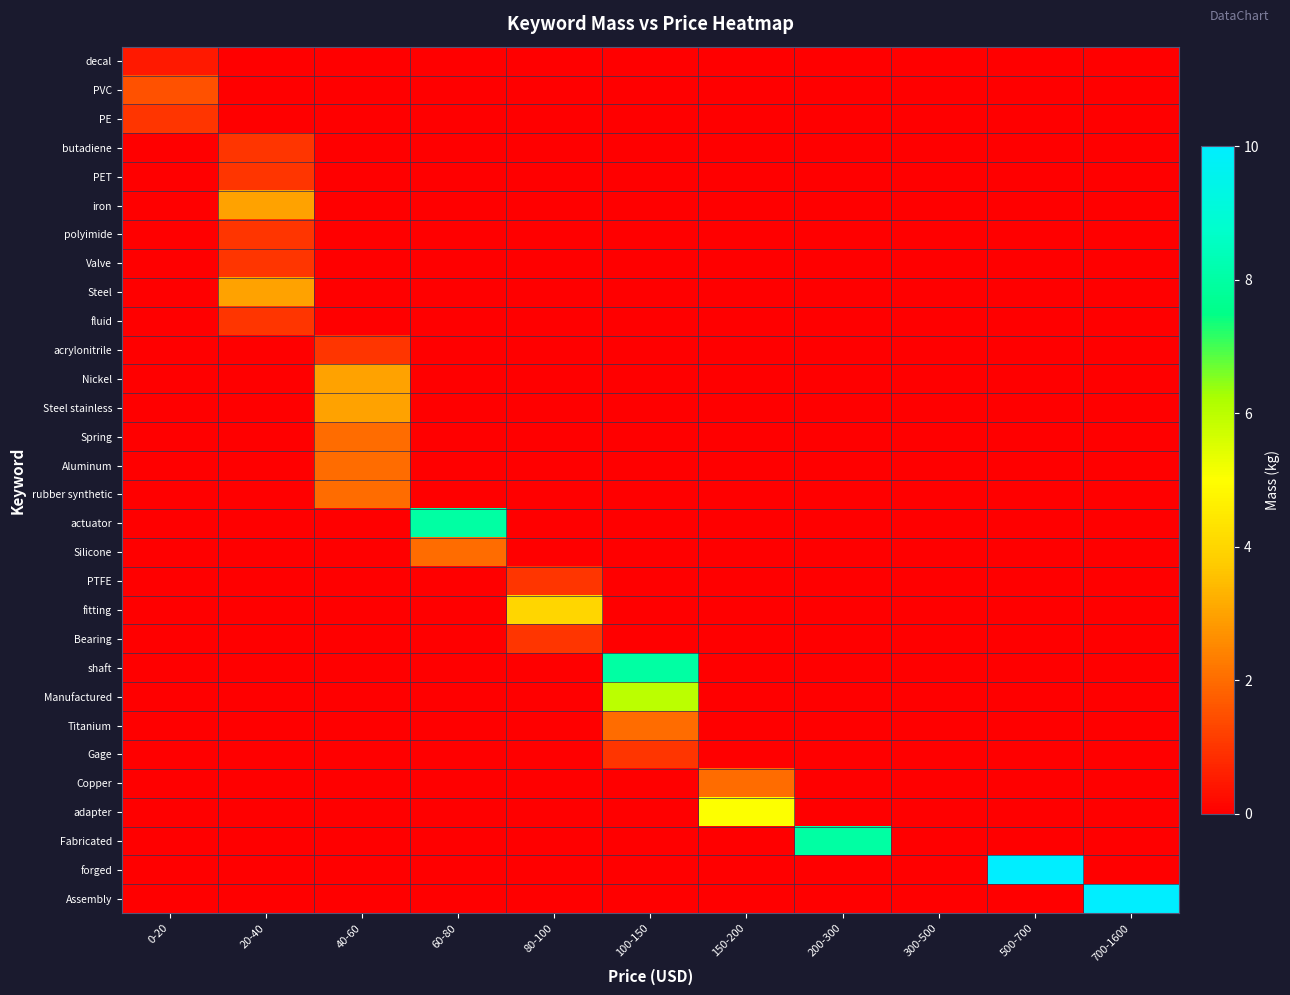

Which series has the largest total across all categories?

forged